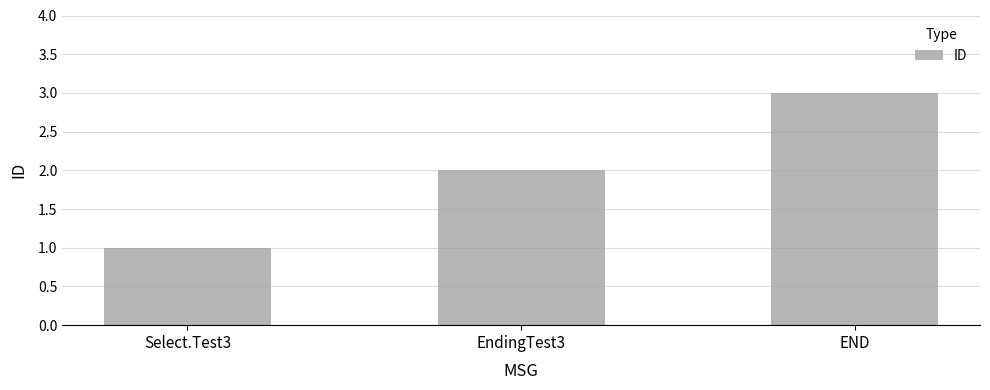

What is the difference between the maximum and minimum values?

2